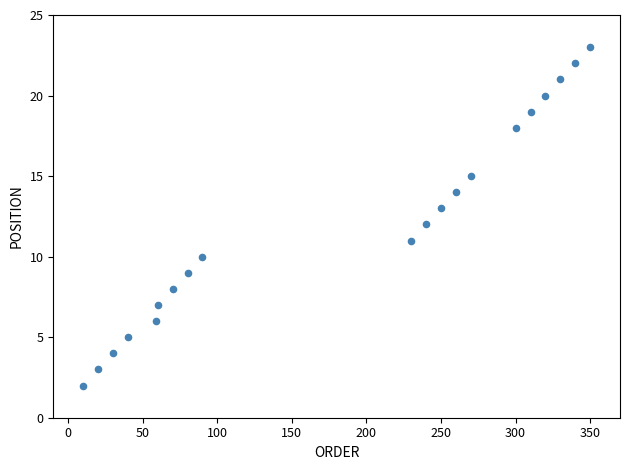

What is the range of X values (max minus min)?

340